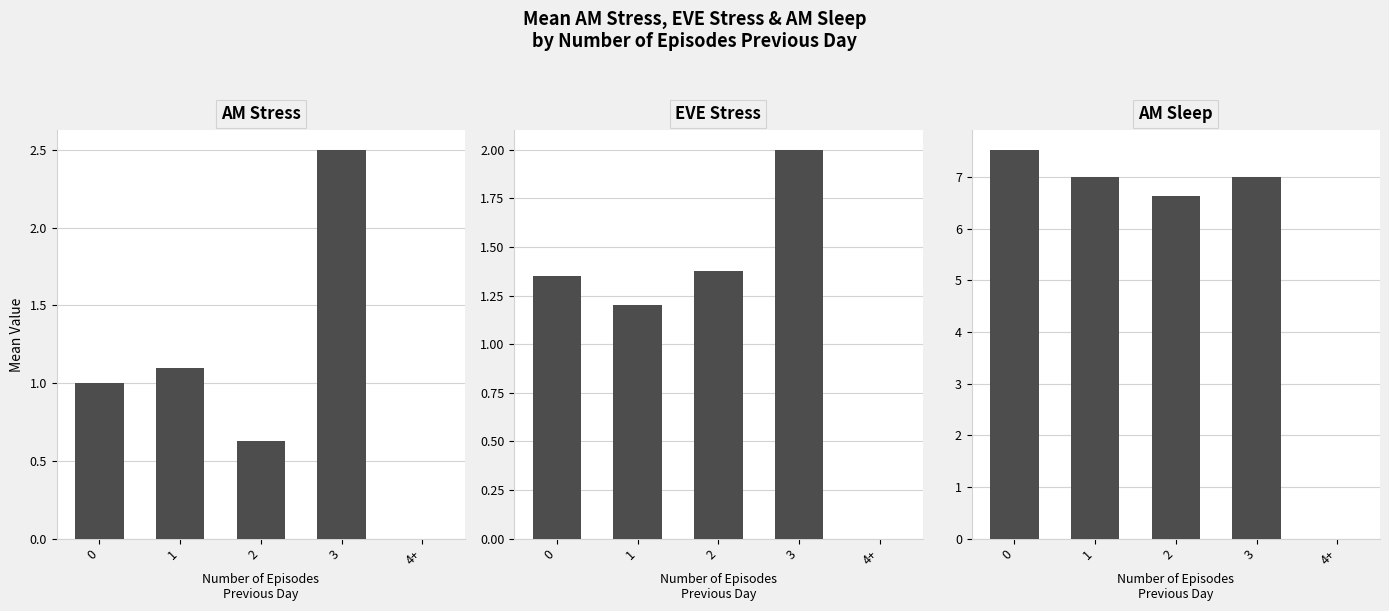

What is the value of the EVE Stress bar at the 1st from the left?

1.4